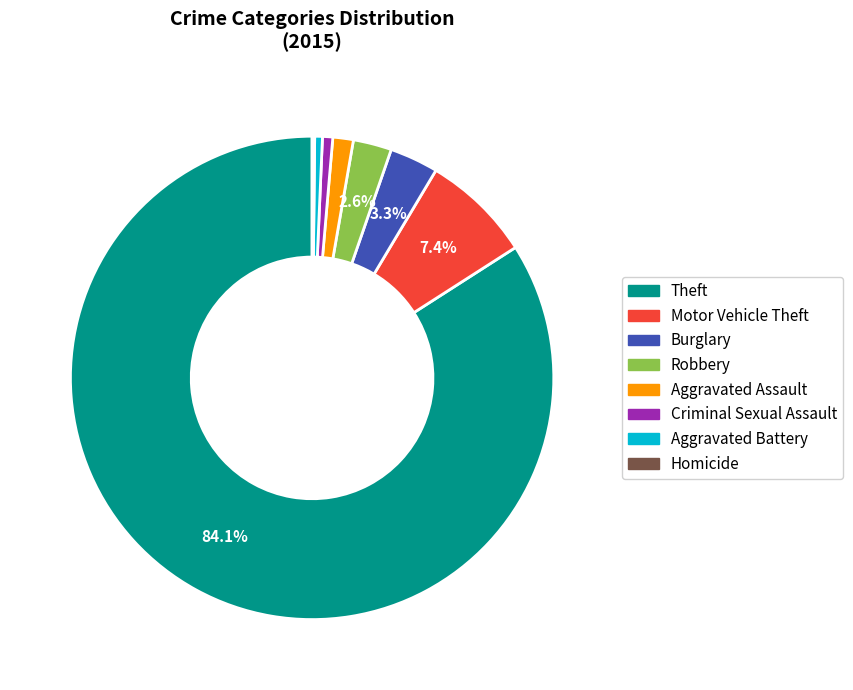

Is there any slice that represents more than half of the pie?

Yes